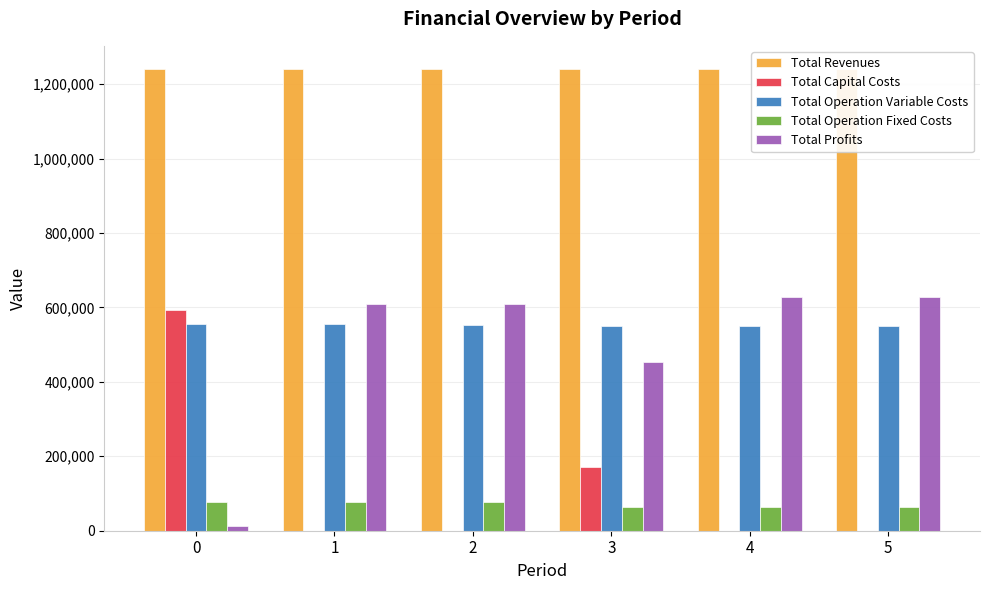

Reading left to right, what are all the values shown in this chart?

Total Revenues: 0=1240854.4	1=1240854.4	2=1240854.4	3=1239700.9	4=1239700.9	5=1239700.9
Total Capital Costs: 0=593319.0	1=0.0	2=0.0	3=172000.0	4=0.0	5=0.0
Total Operation Variable Costs: 0=555496.0	1=554276.1	2=553054.5	3=551270.2	4=550046.2	5=548820.5
Total Operation Fixed Costs: 0=78492.6	1=78492.6	2=78492.6	3=62939.8	4=62939.8	5=62939.8
Total Profits: 0=13546.8	1=608085.7	2=609307.3	3=453490.9	4=626714.9	5=627940.5